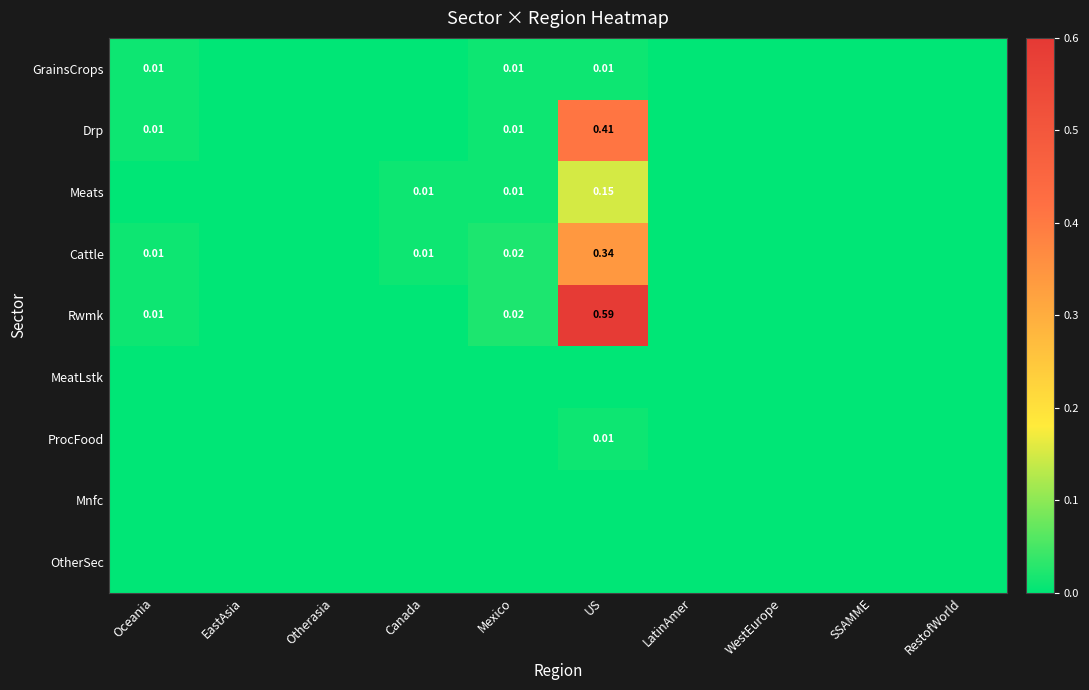

Is the value of Meats at Otherasia greater than the value of Mnfc at Oceania?

No